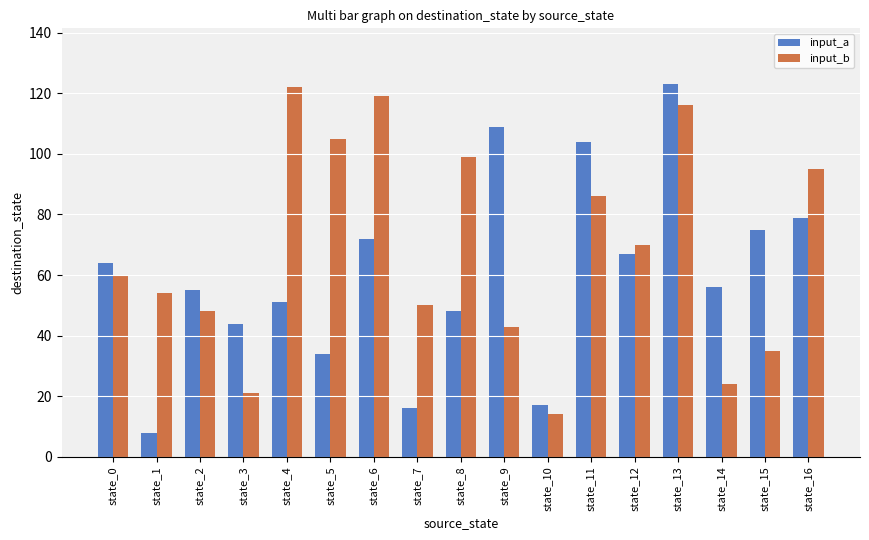

True or false: input_b has a value of 137 at state_16.

False